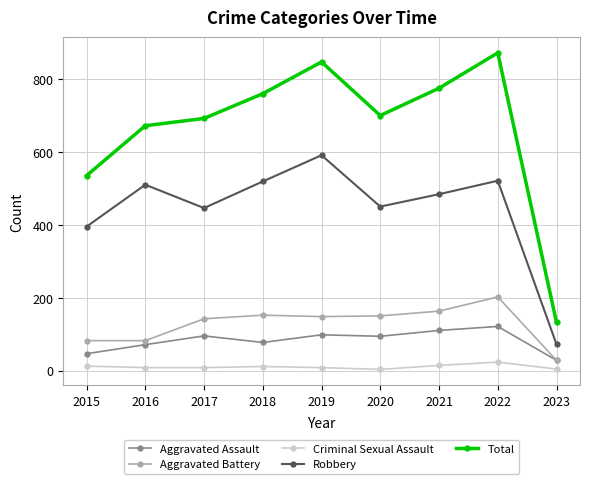

Is it true that Total equals 847 at 2019?

True